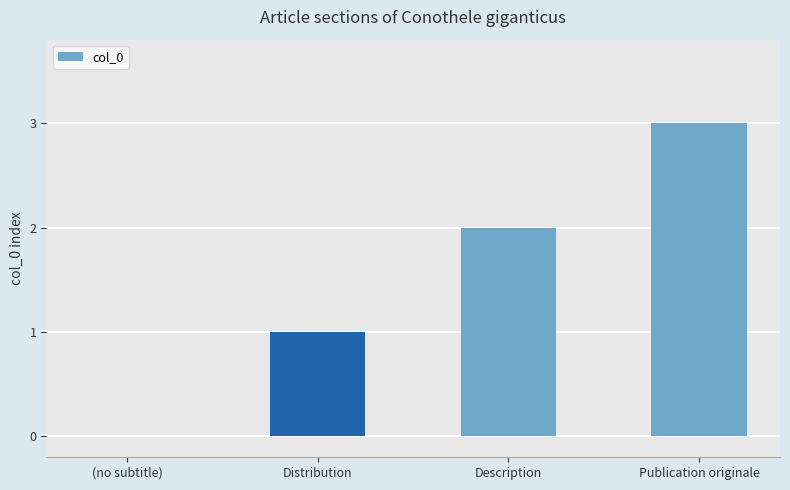

Reading left to right, extract all data points from this chart.

0	1	2	3